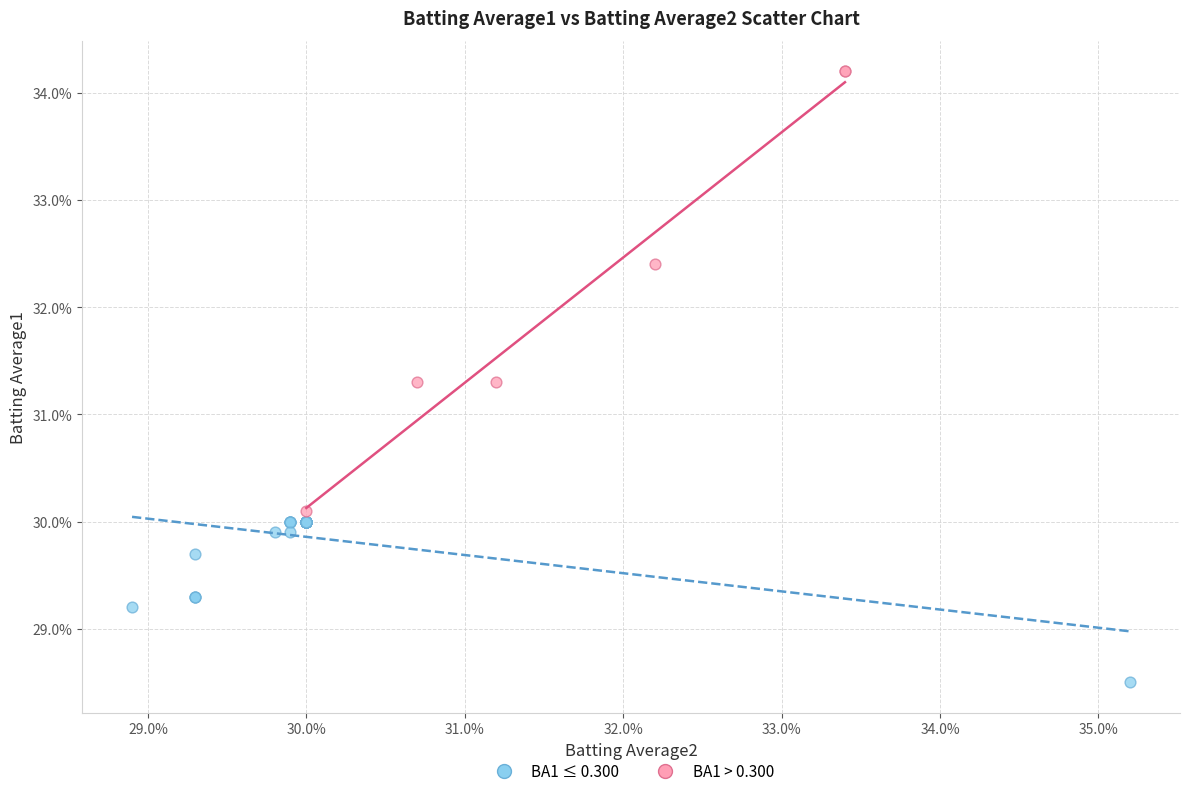

Which series contains the highest Y value?

BA1 > 0.300